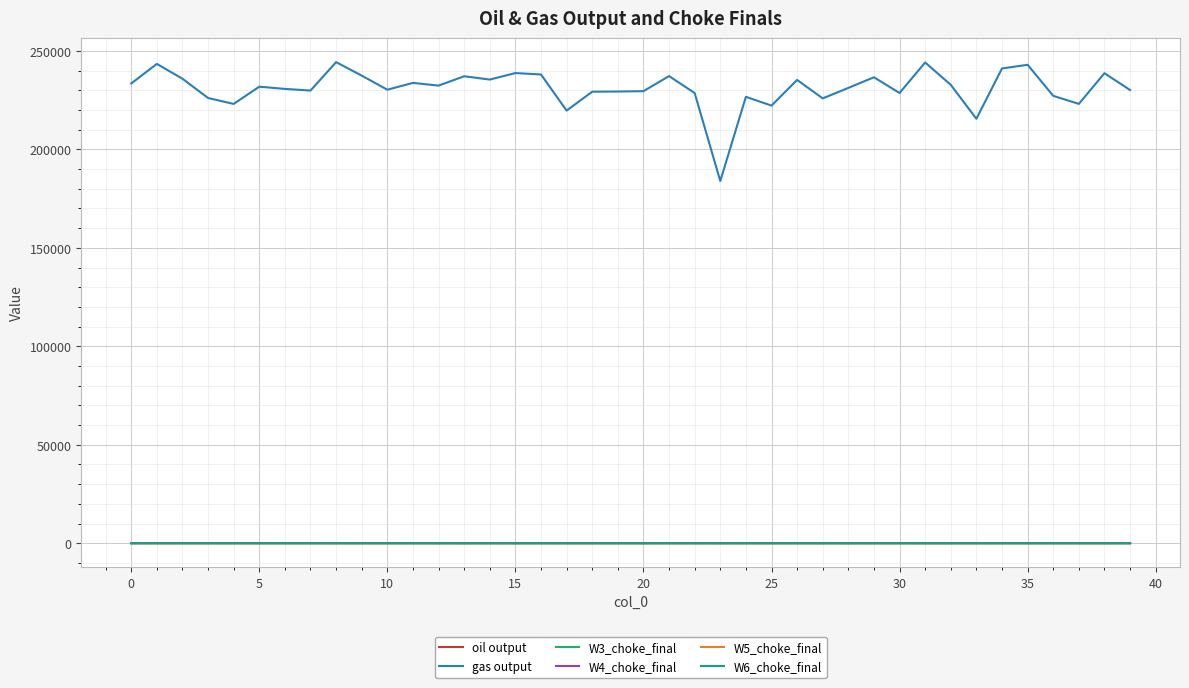

What are all the series names shown in the legend?

oil output, gas output, W3_choke_final, W4_choke_final, W5_choke_final, W6_choke_final